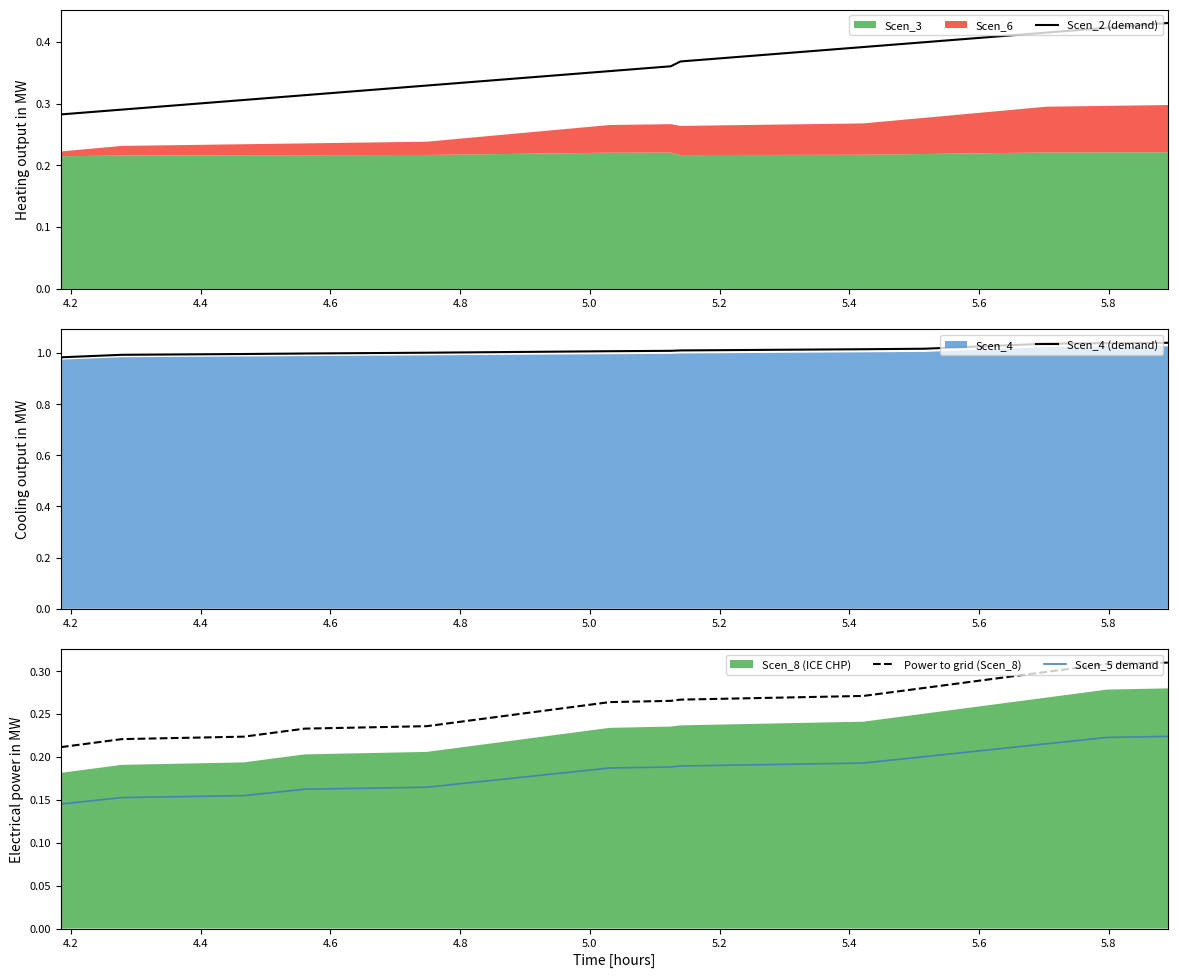

True or false: Power to grid (Scen_8) and Scen_2 (demand) cross at least once.

False